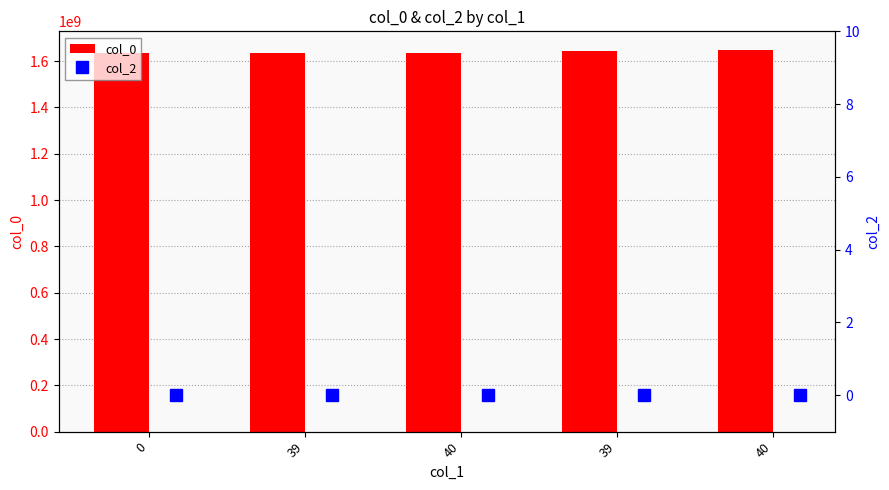

Are the bars horizontal?

No